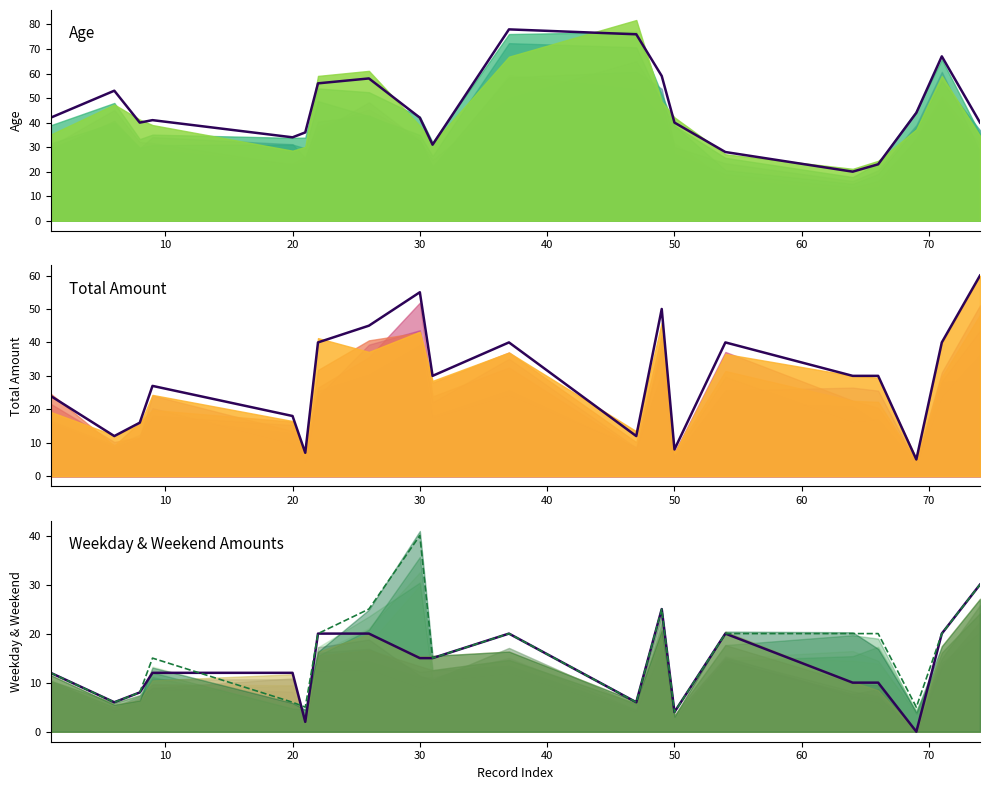

Rank the series by their maximum value, from highest to lowest.

age, total_amt, amt_weekends, amt_weekdays